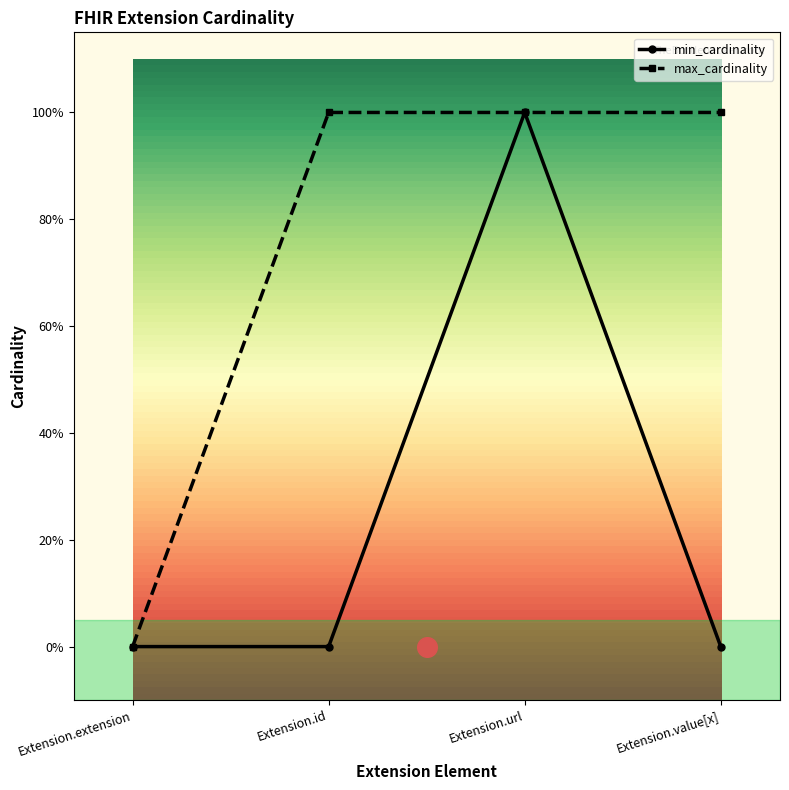

At how many categories does at least one series exceed 0?

3